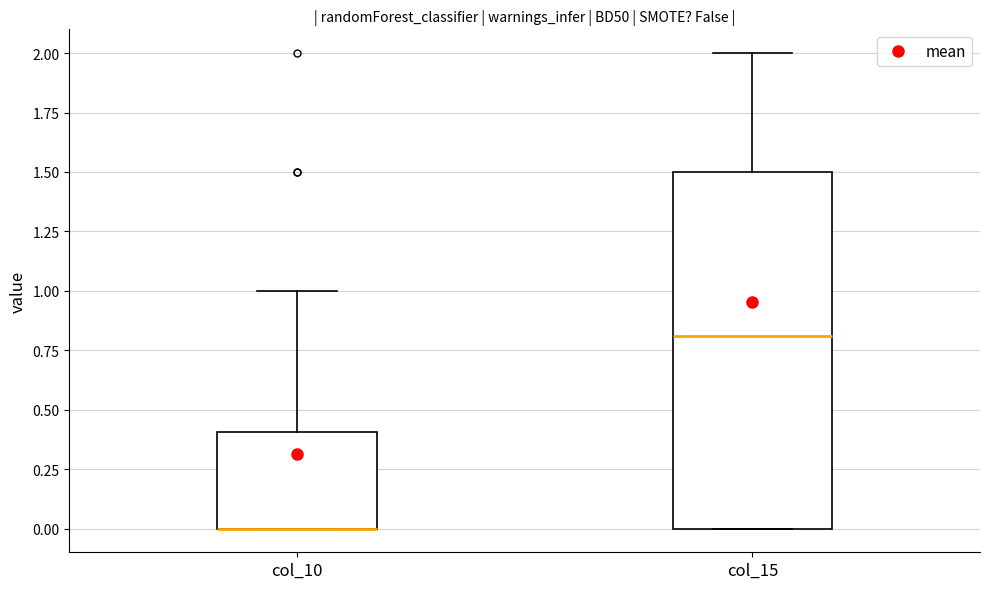

Where is the lower edge of the box for col_10 on the y-axis? The values are not printed on the chart, so give them approximately, as read against the axis.

0.0